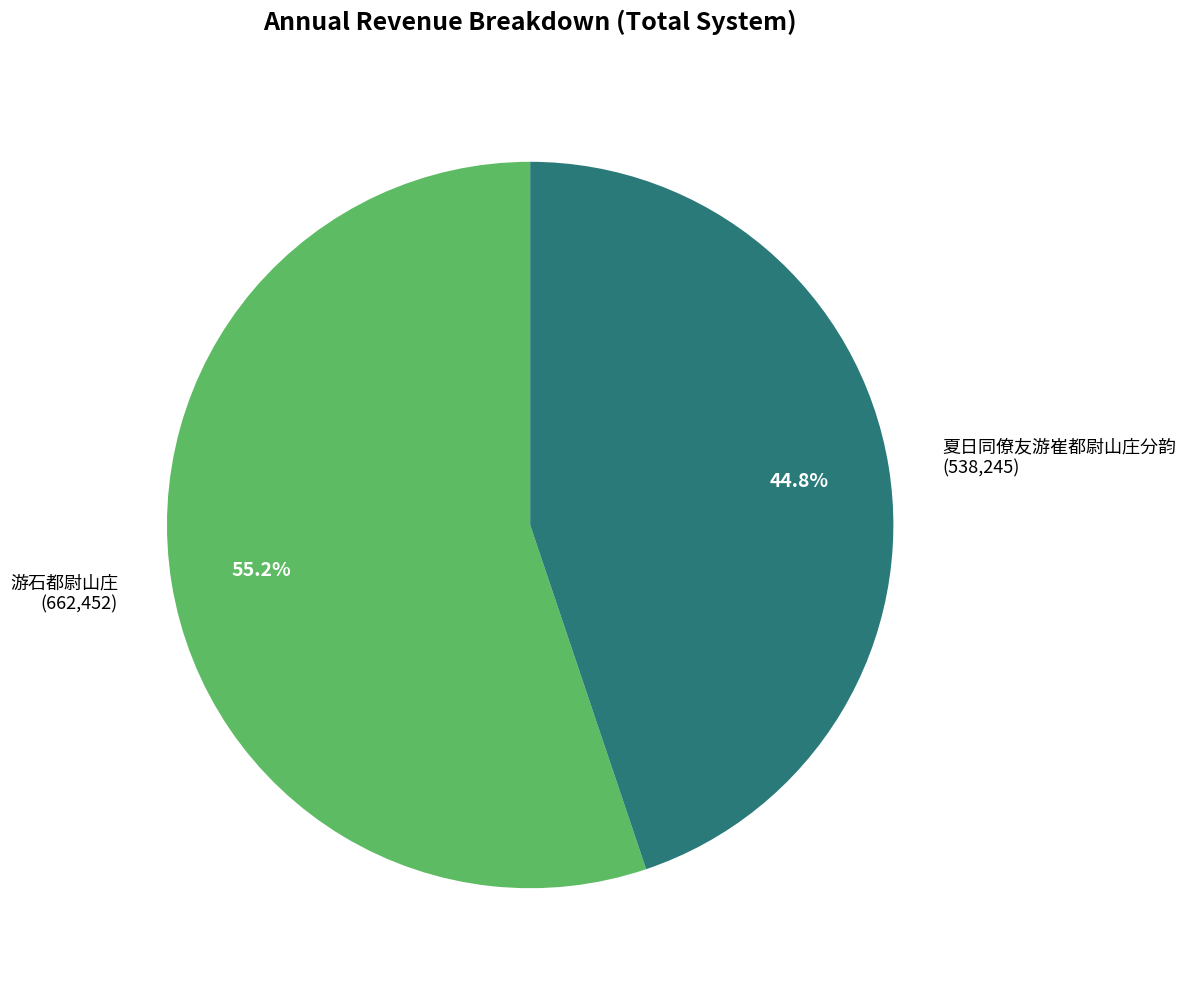

The 夏日同僚友游崔都尉山庄分韵 slice represents 45% of the pie. True or false?

True